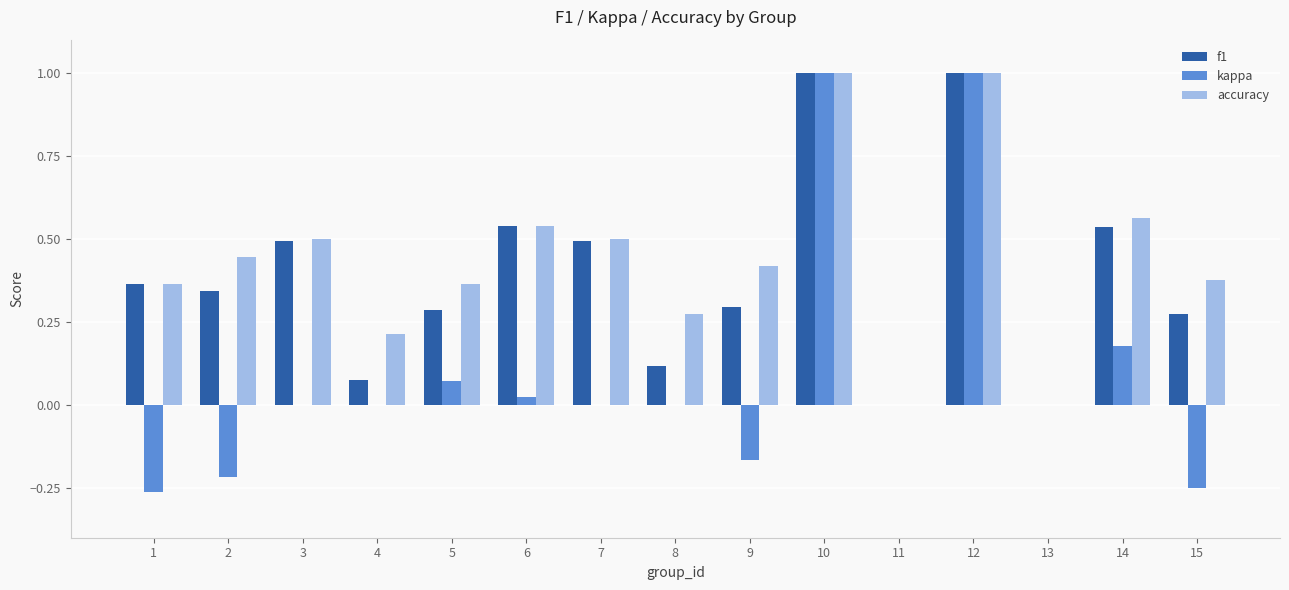

What is the sum of the accuracy values at 14 and 5?

0.9